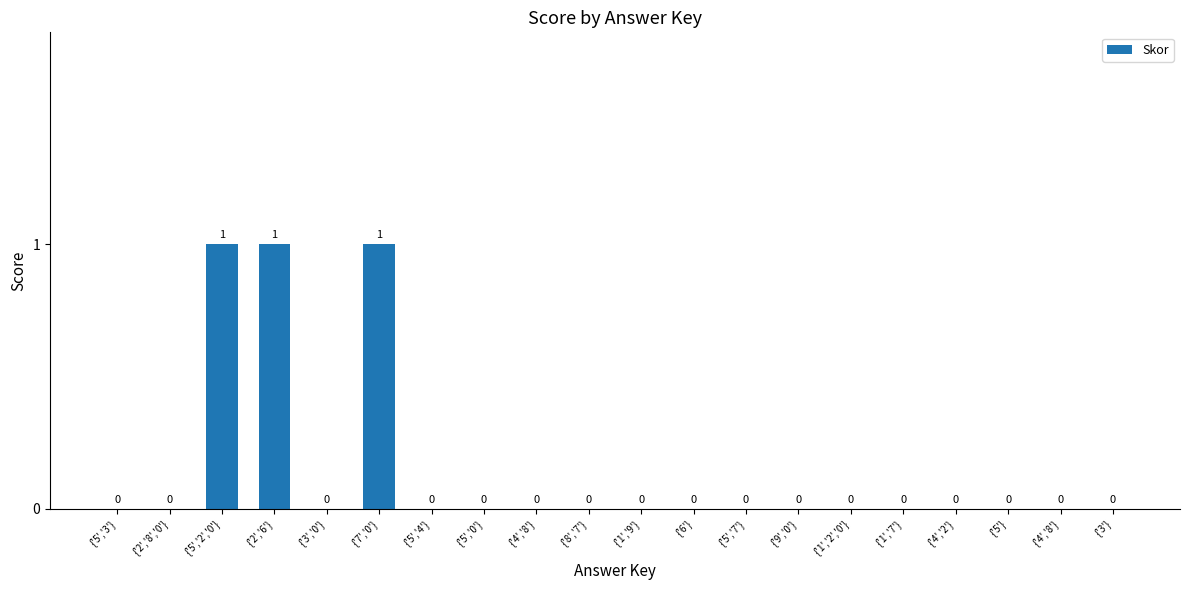

List the labels in order of value, largest first.

{'5','2','0'}, {'2','6'}, {'7','0'}, {'5','3'}, {'2','8','0'}, {'3','0'}, {'5','4'}, {'5','0'}, {'4','8'}, {'8','7'}, {'1','9'}, {'6'}, {'5','7'}, {'9','0'}, {'1','2','0'}, {'1','7'}, {'4','2'}, {'5'}, {'4','8'}, {'3'}